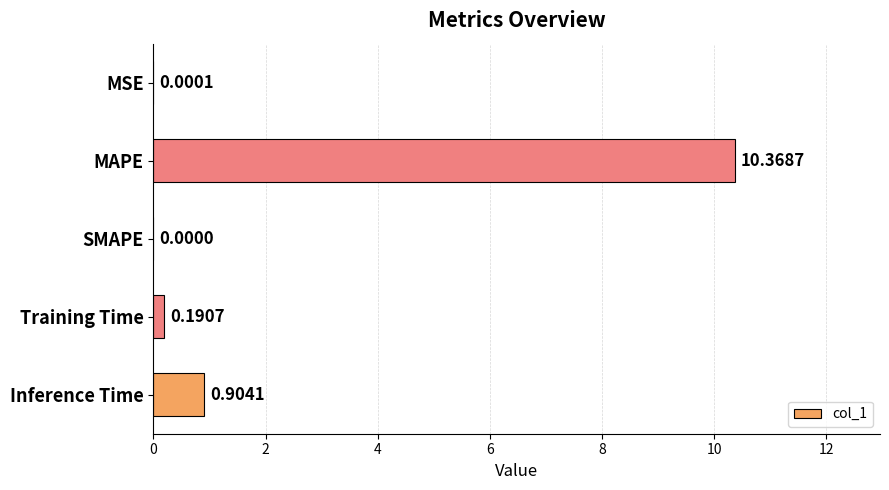

Between SMAPE and Training Time, which is larger?

Training Time